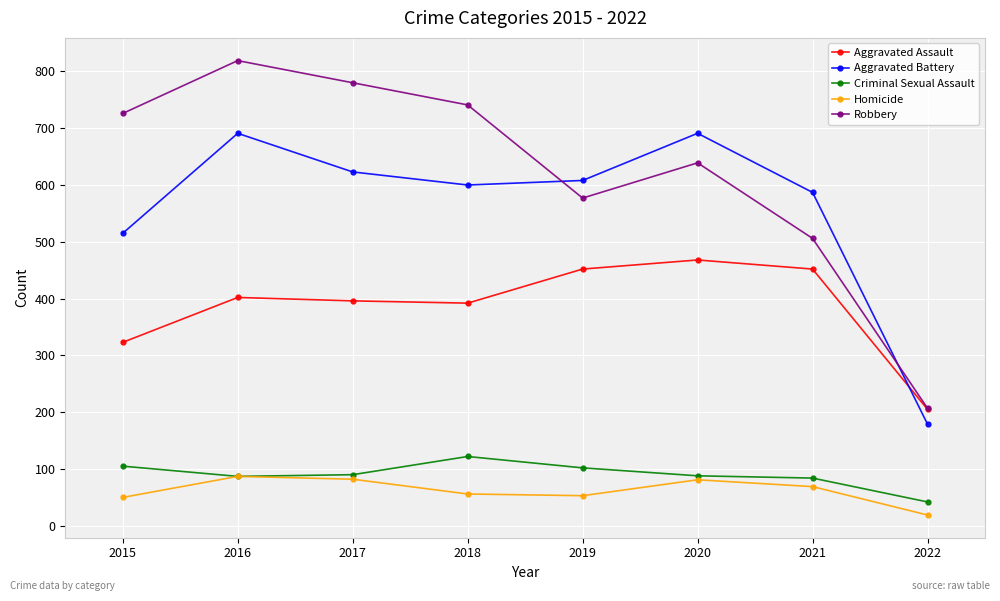

What value does the Homicide series have at 2018?

56